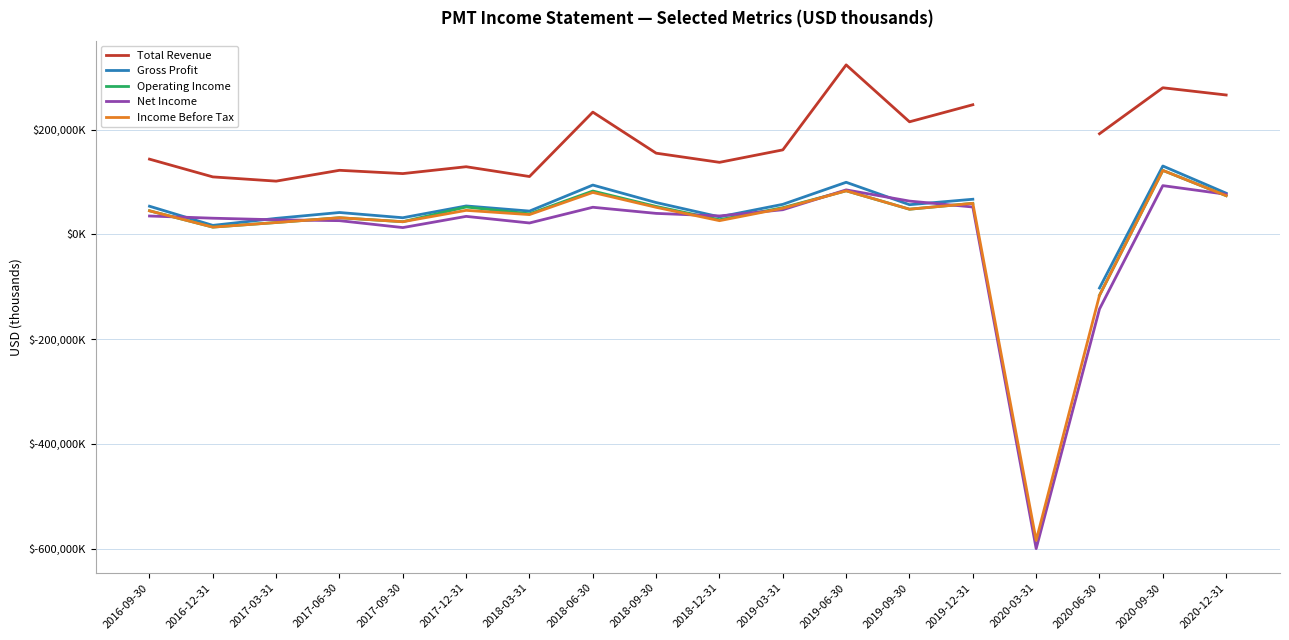

At 2017-06-30, list the series in order from largest to smallest.

Total Revenue, Gross Profit, Operating Income, Income Before Tax, Net Income